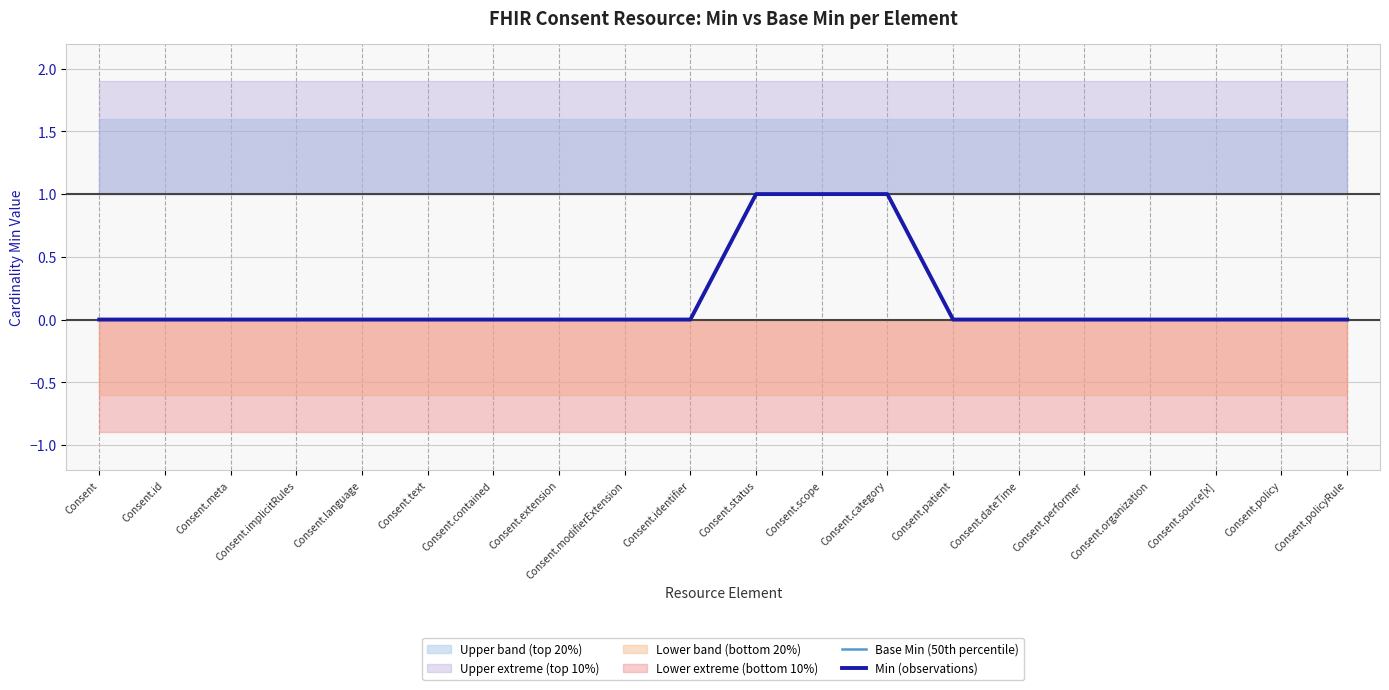

True or false: Base Min (50th percentile) has a value of 0 at Consent.extension.

True